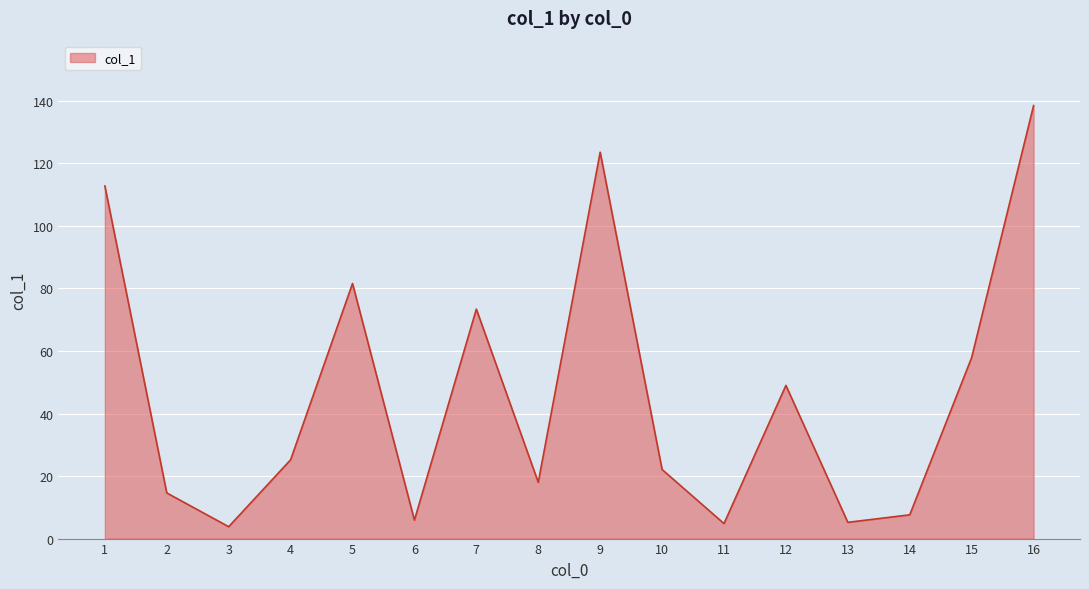

What is the ratio of the value at 8 to the value at 12?

0.4